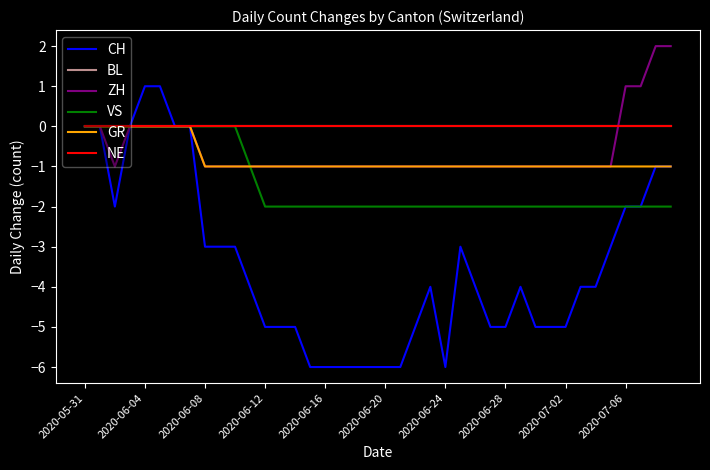

Which series has the largest range (max minus min)?

CH